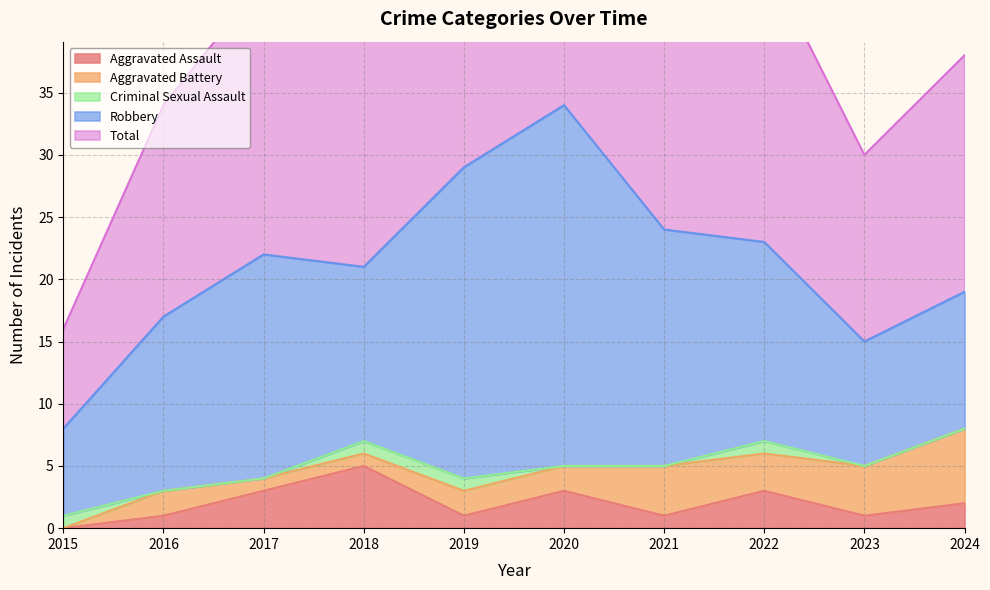

How many interior local peaks does the Robbery series have?

2